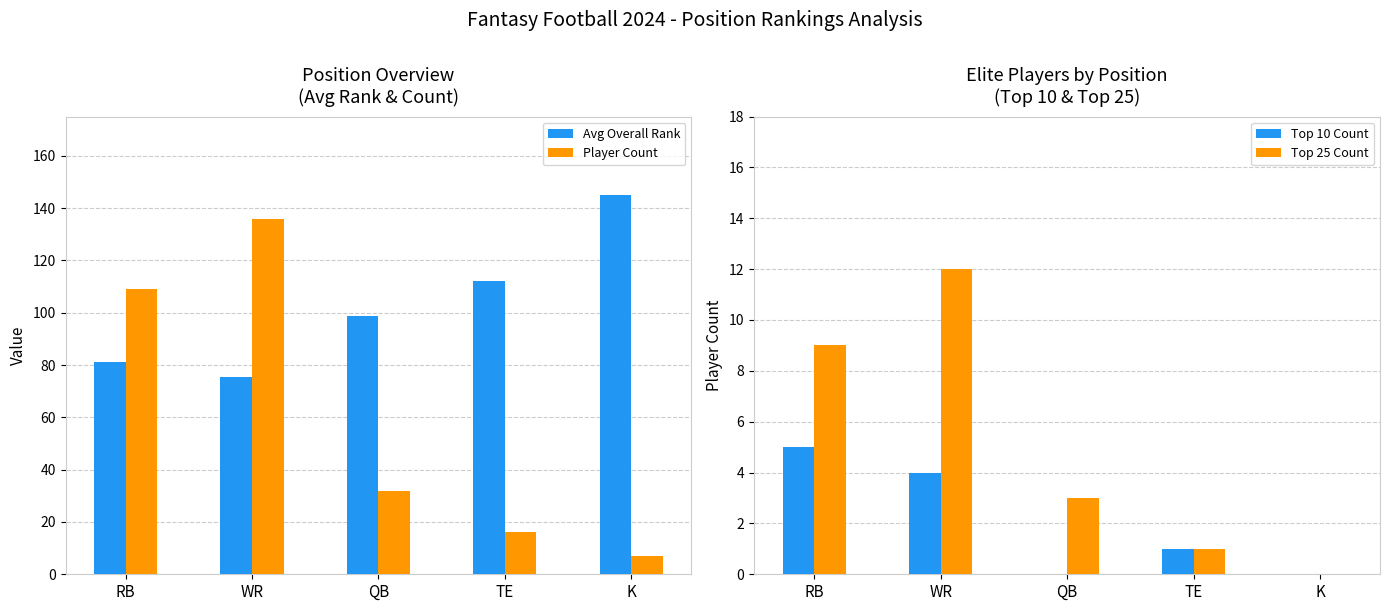

The Player Count series shows 136.0 at WR. True or false?

True